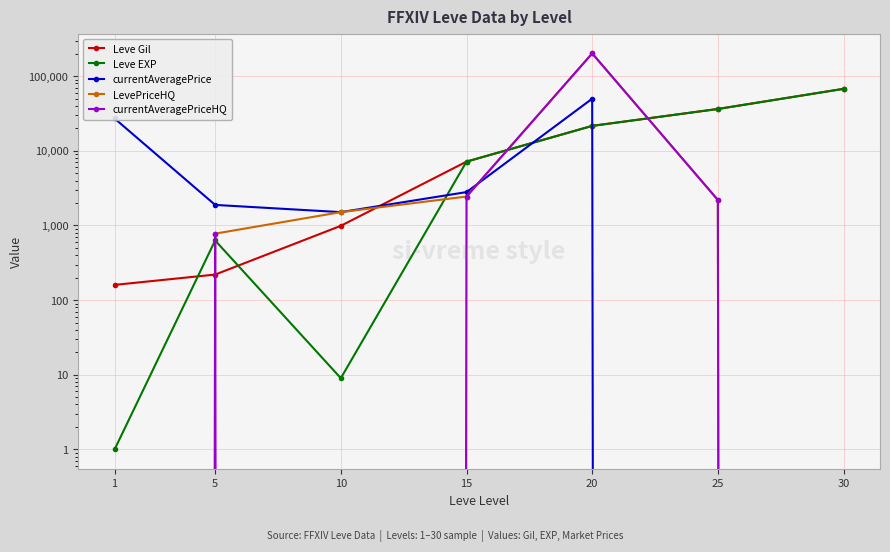

What is the difference between the highest and lowest values at 25?

36390.0